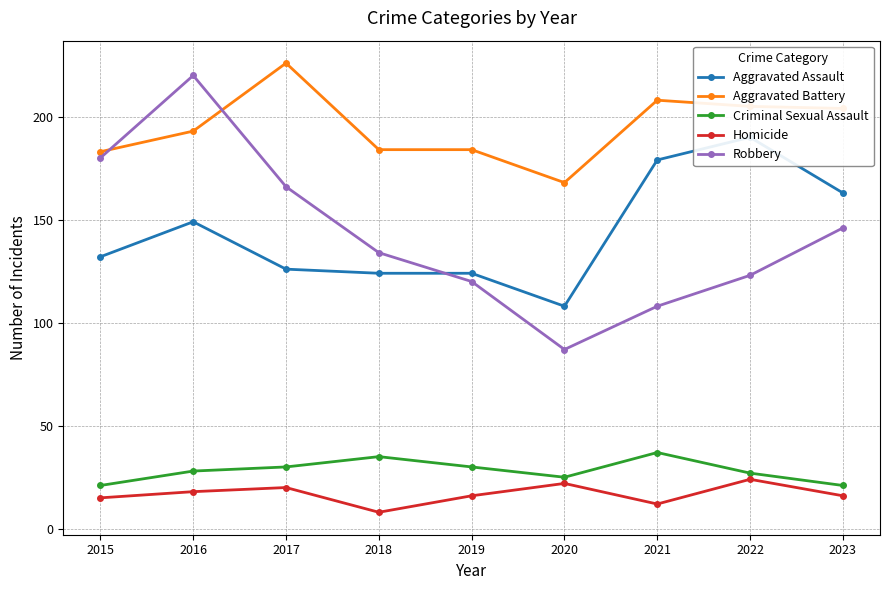

Reading left to right, list all the values displayed in this chart.

Aggravated Assault: 132	149	126	124	124	108	179	190	163
Aggravated Battery: 183	193	226	184	184	168	208	205	204
Criminal Sexual Assault: 21	28	30	35	30	25	37	27	21
Homicide: 15	18	20	8	16	22	12	24	16
Robbery: 180	220	166	134	120	87	108	123	146